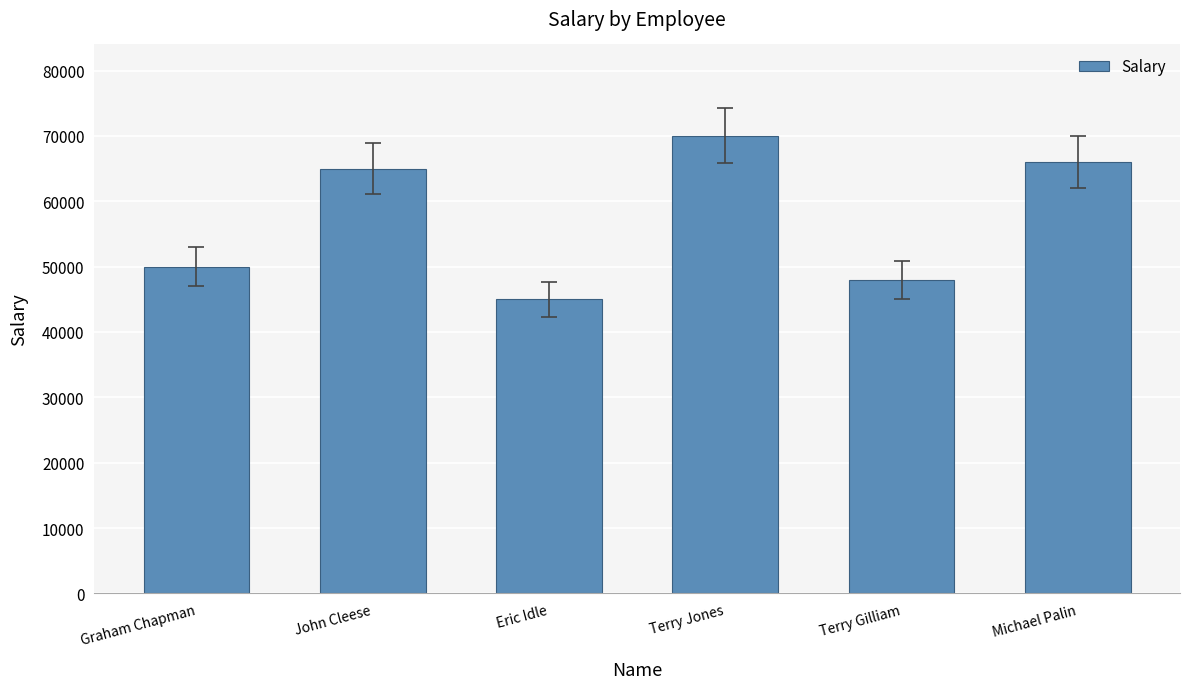

What is the label of the 1st bar from the right?

Michael Palin